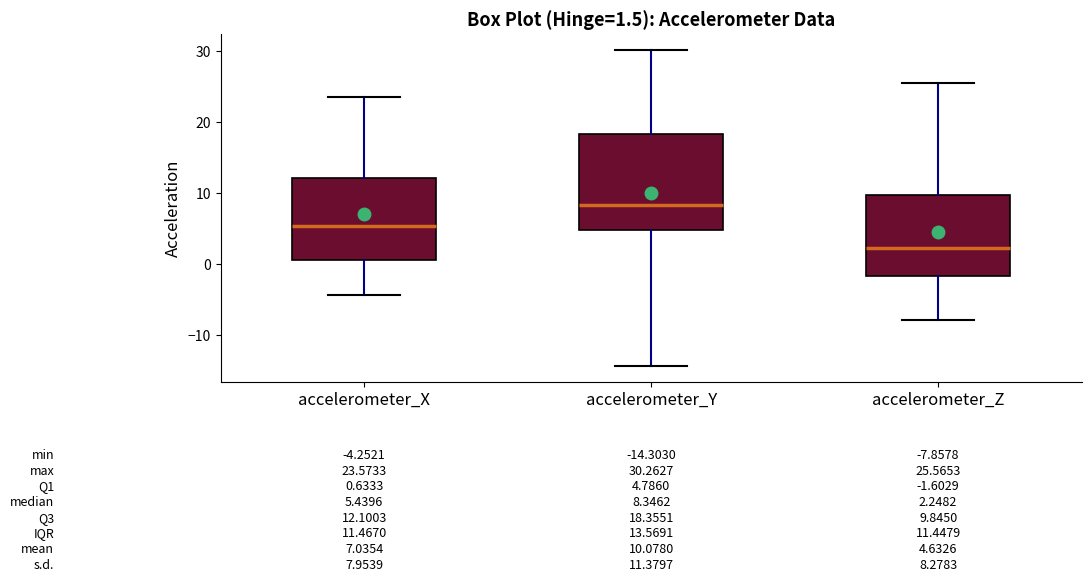

Which box's median line is the lowest?

accelerometer_Z